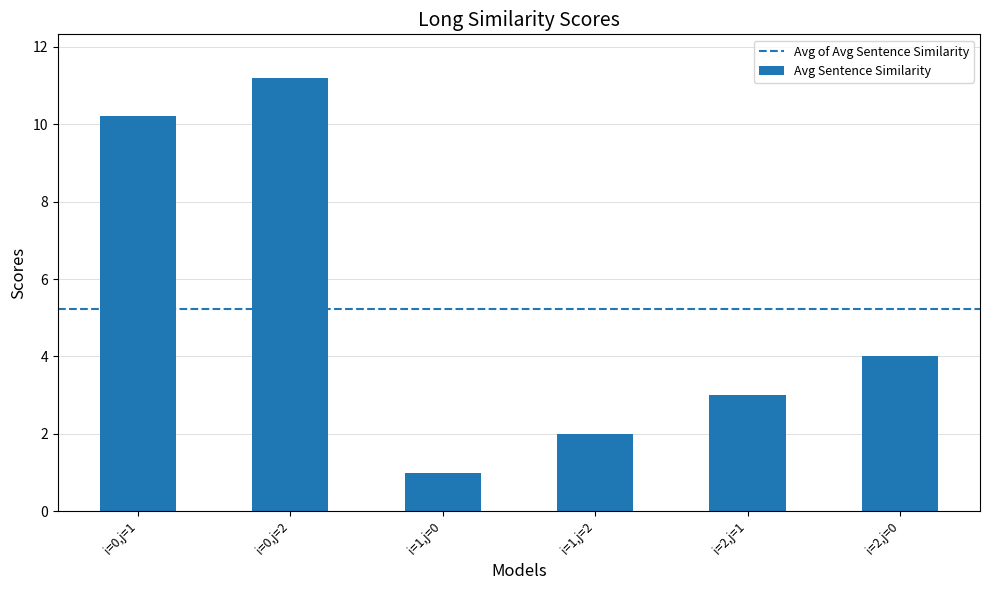

List the labels in order of value, smallest first.

i=1,j=0, i=1,j=2, i=2,j=1, i=2,j=0, i=0,j=1, i=0,j=2